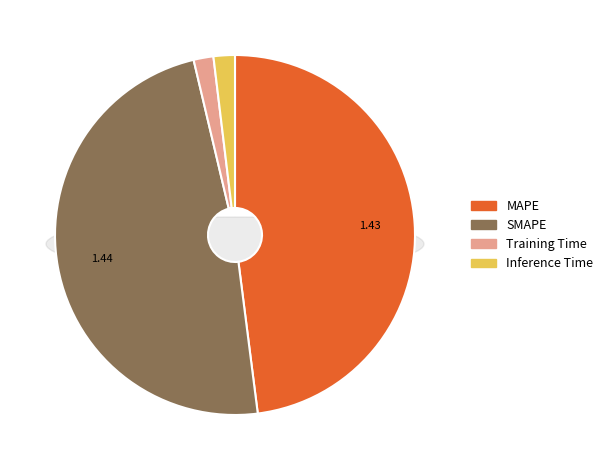

To the nearest percent, what is the difference between the Training Time and SMAPE slice percentages?

47%